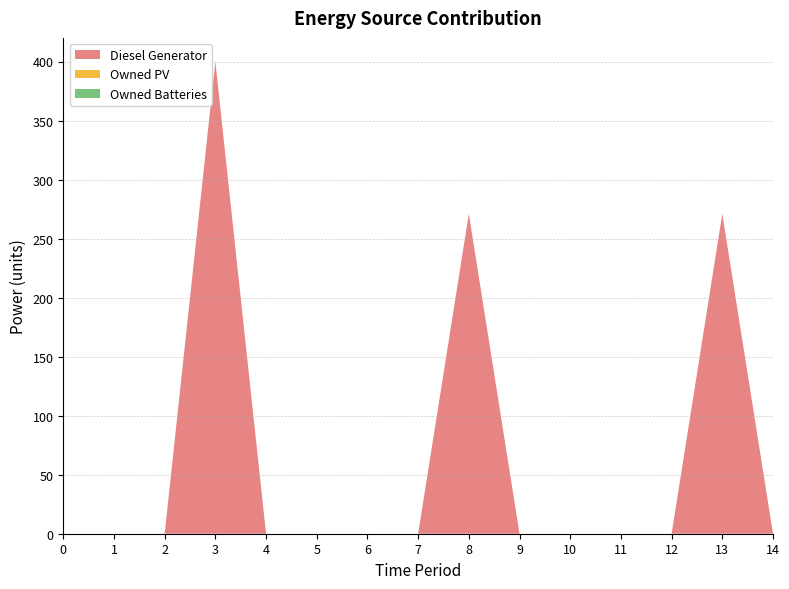

Reading left to right, what are all the values shown in this chart?

Diesel Generator: 0	0	0	400	0	0	0	0	271	0	0	0	0	271	0
Owned PV: 0	0	0	0	0	0	0	0	0	0	0	0	0	0	0
Owned Batteries: 0	0	0	0	0	0	0	0	0	0	0	0	0	0	0